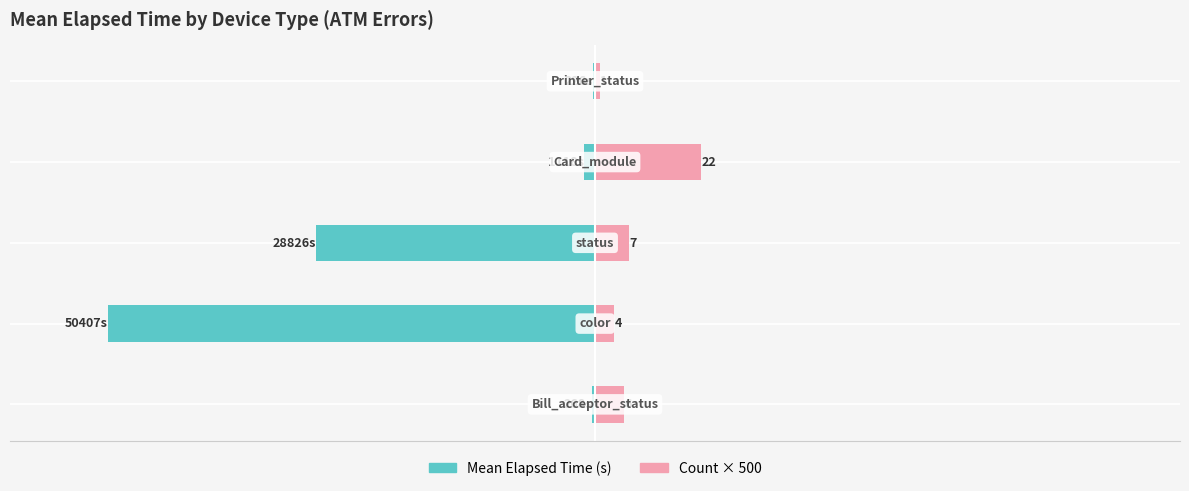

Which series has the largest range (max minus min)?

Mean Elapsed Time (s)